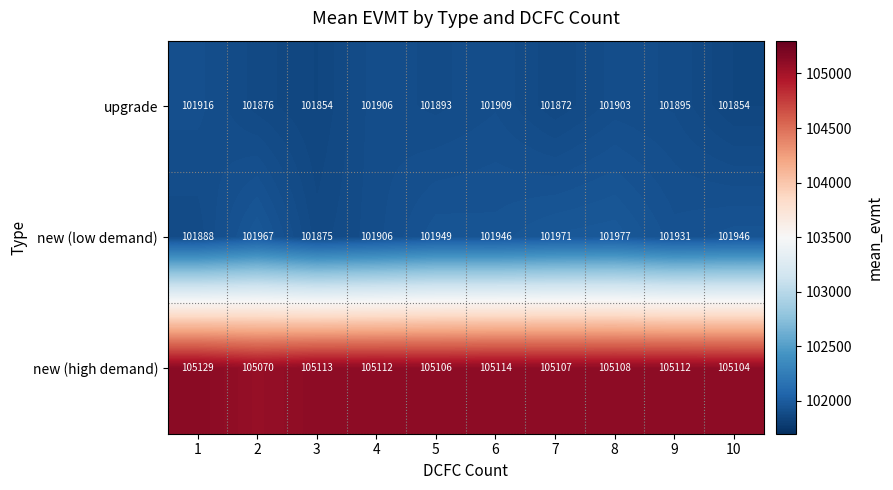

At 7, list the series in order from smallest to largest.

upgrade, new (low demand), new (high demand)